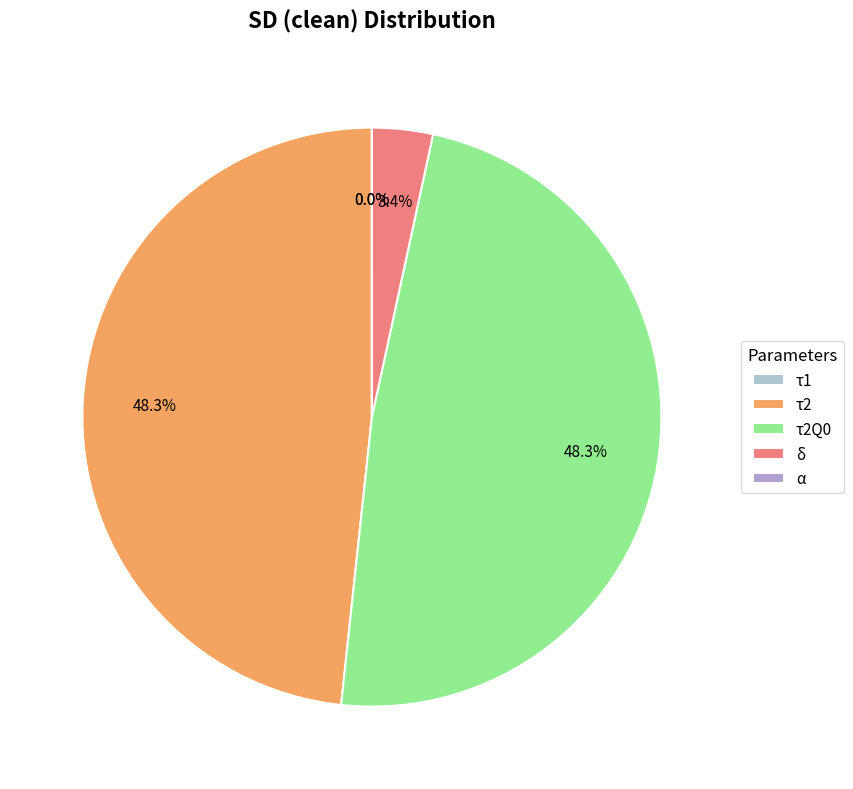

How much of the chart is everything except α?

100.0%